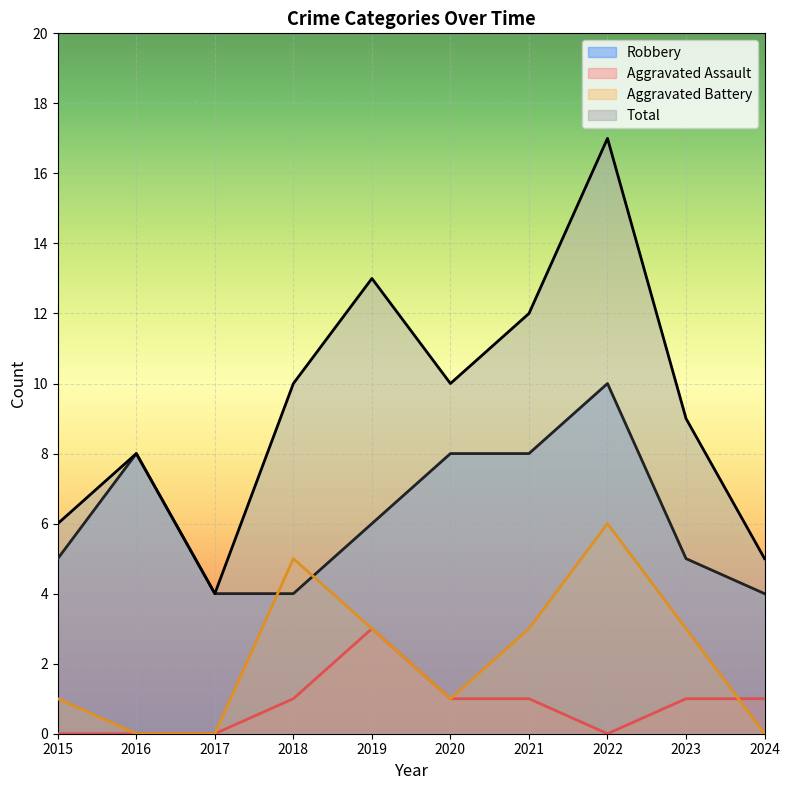

How many interior local peaks does the Aggravated Assault series have?

1